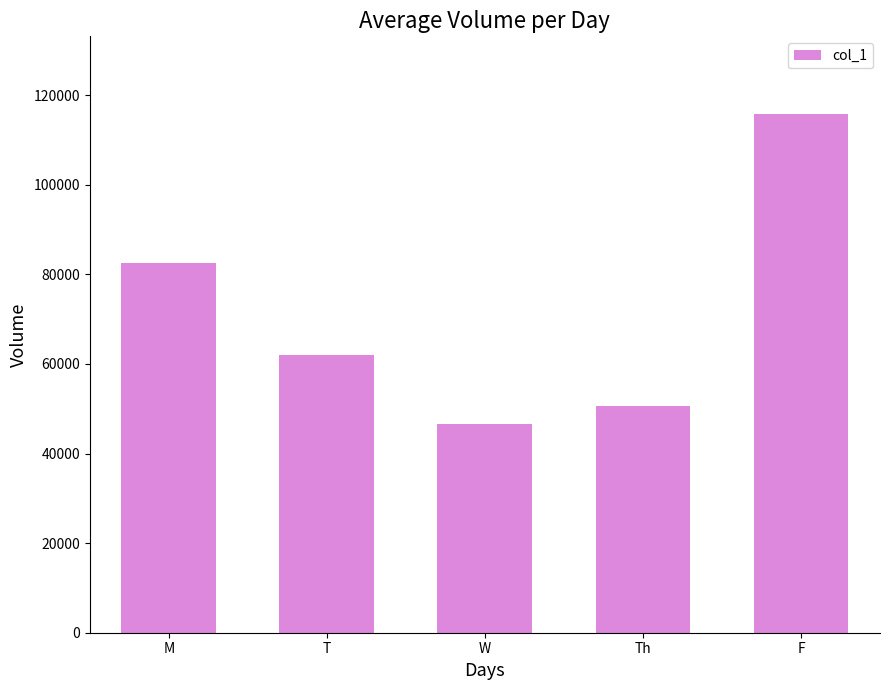

Read the value at T, to the nearest 100.

62000